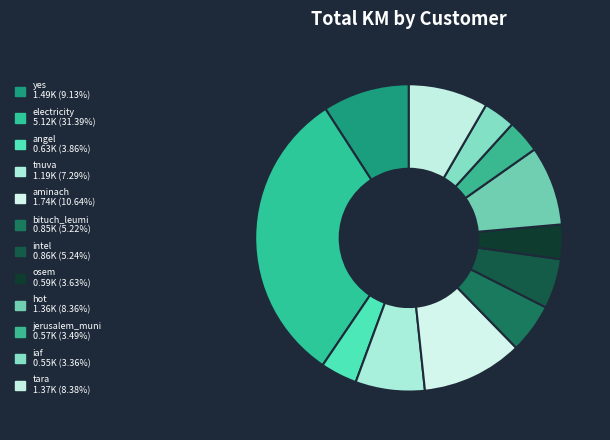

Between jerusalem_muni and hot, which is larger?

hot